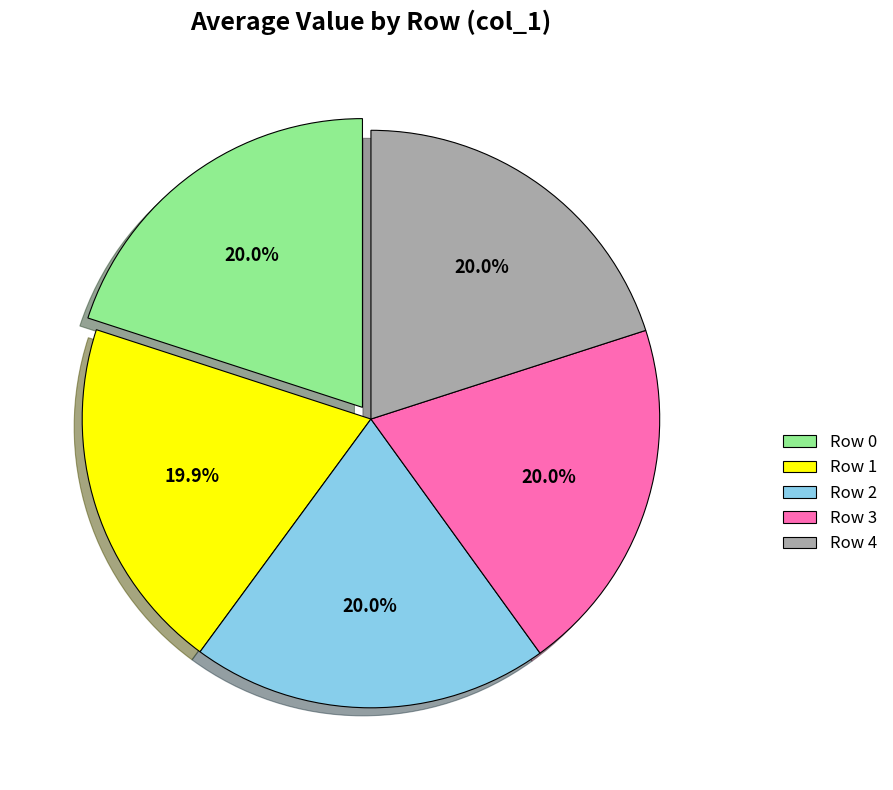

How much of the chart is everything except Row 0?

80.0%